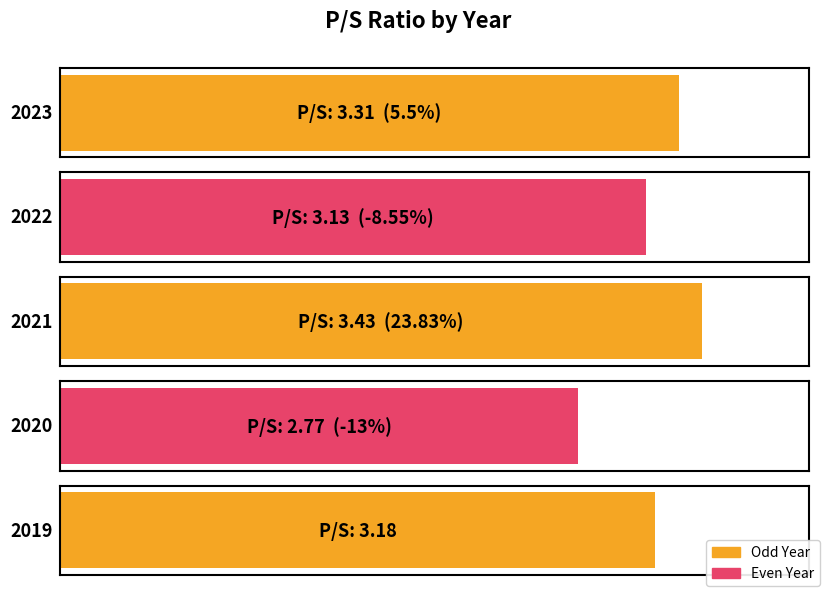

Which label corresponds to the smallest value in the chart?

2020